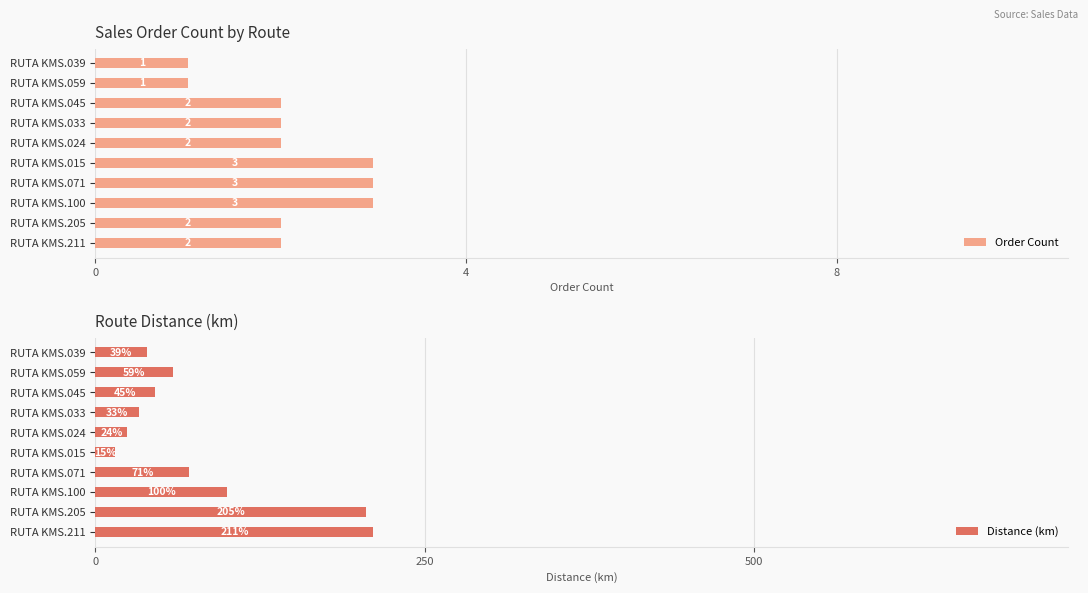

The value of Order Count at RUTA KMS.024 is 2. True or false?

True